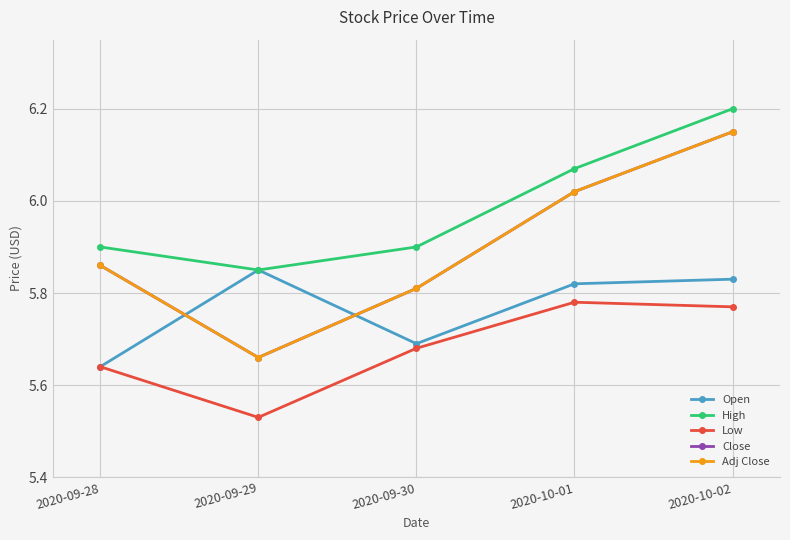

Between 2020-09-28 and 2020-09-29, which series saw the biggest shift?

Open